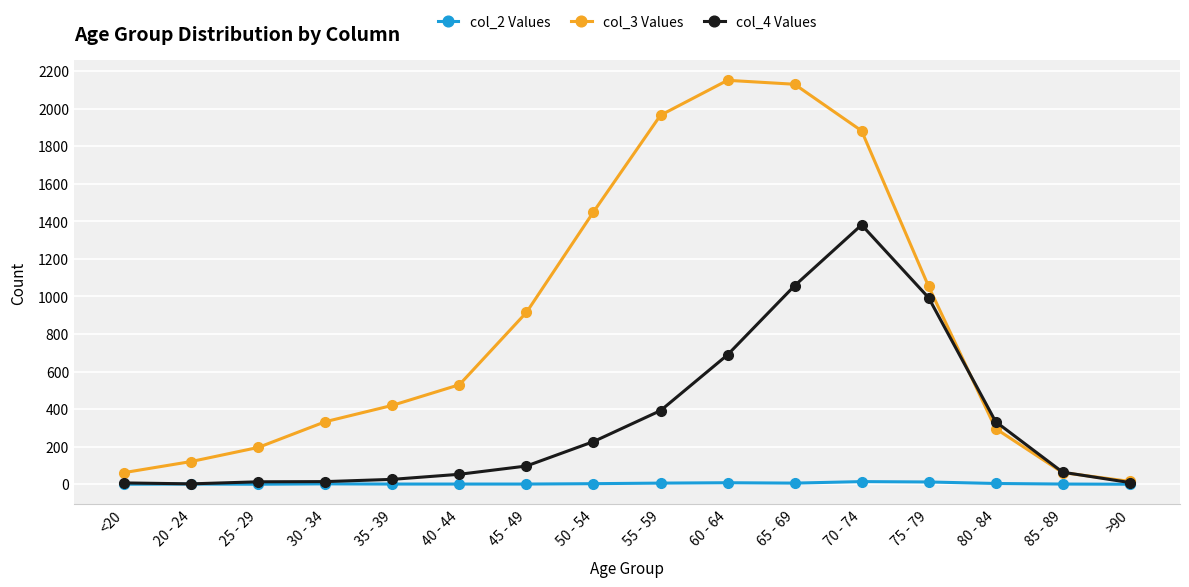

Where is col_3 Values nearest to the value 1083?

75 - 79